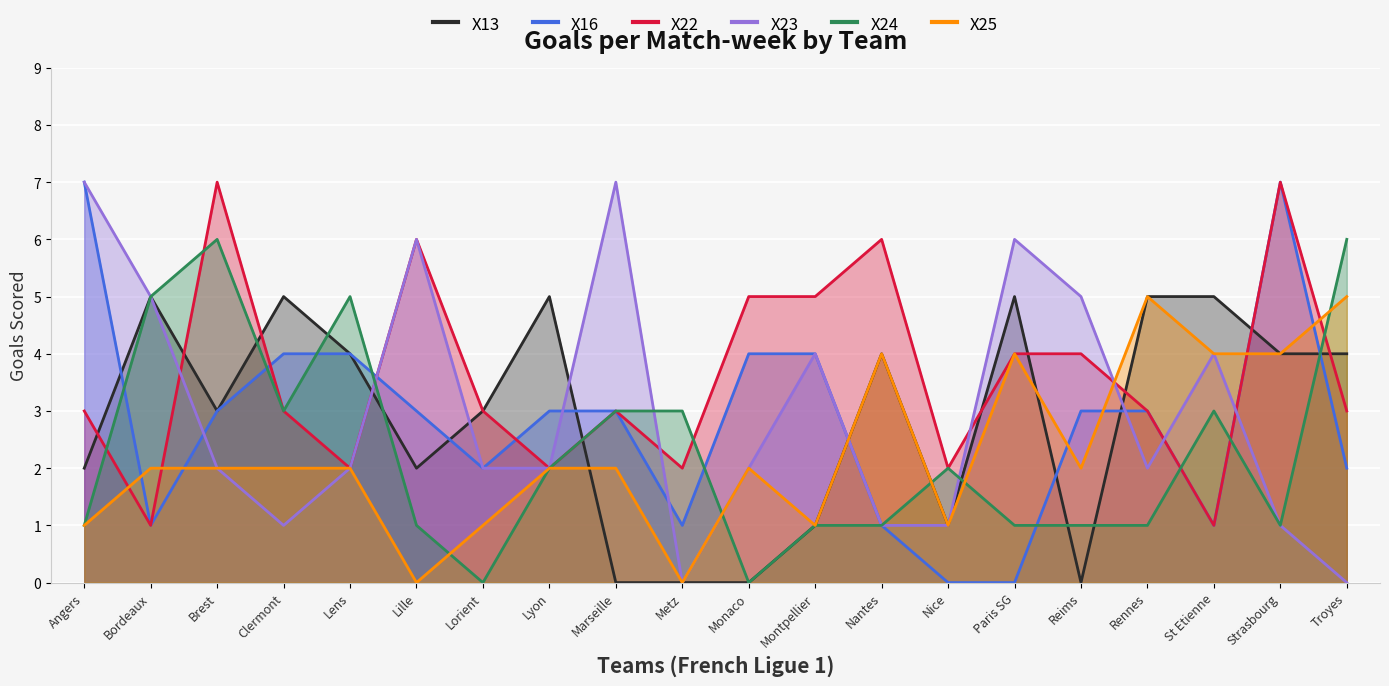

How many interior local peaks does the X22 series have?

5